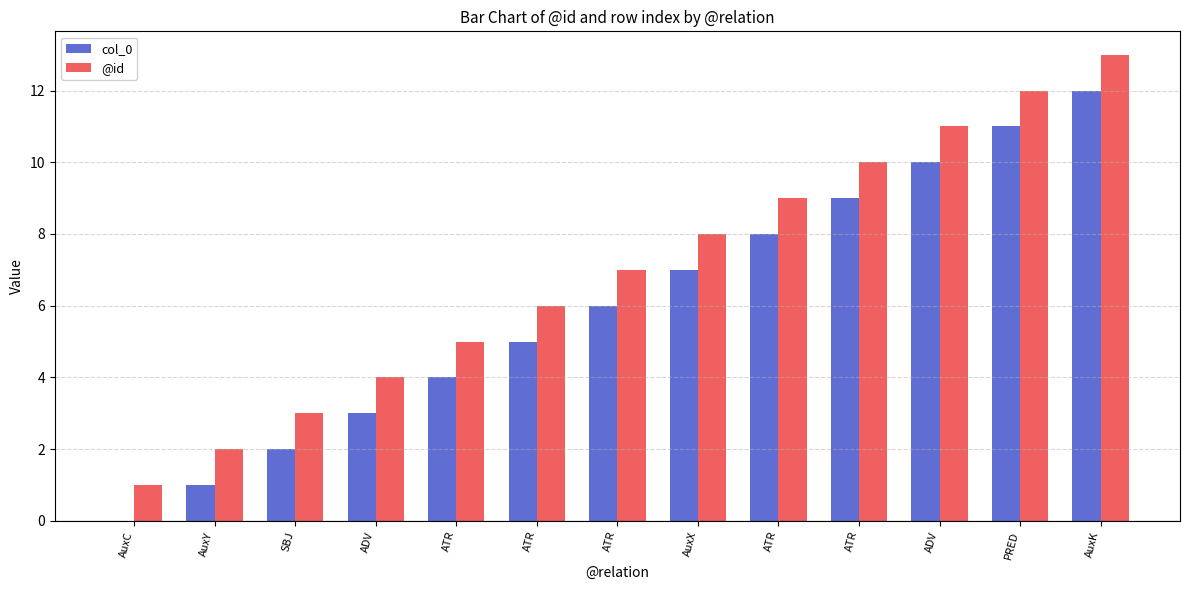

How many positive values does the col_0 series have?

12